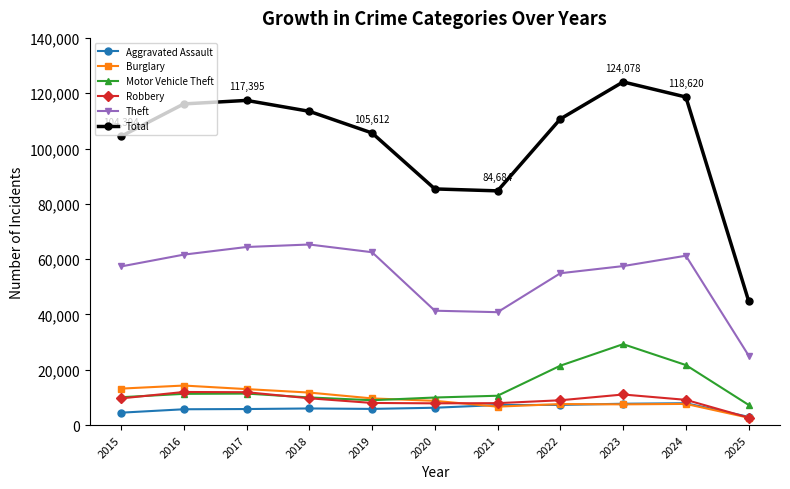

True or false: Motor Vehicle Theft has a value of 29255 at 2023.

True